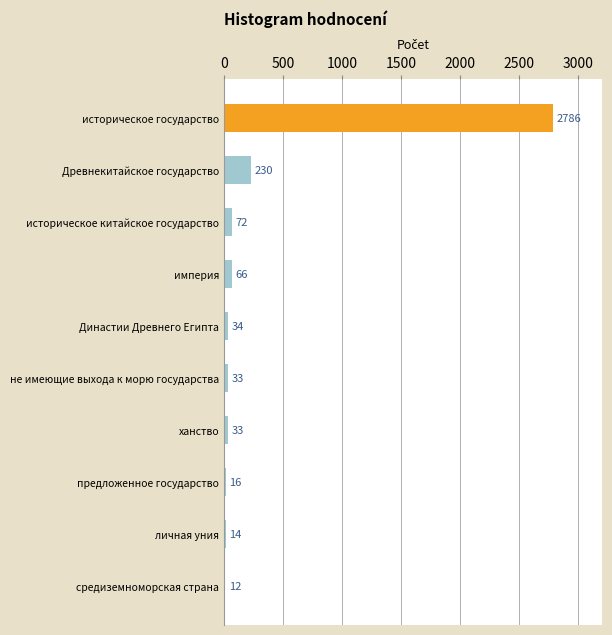

Reading top to bottom, what are all the values shown in this chart?

2786	230	72	66	34	33	33	16	14	12